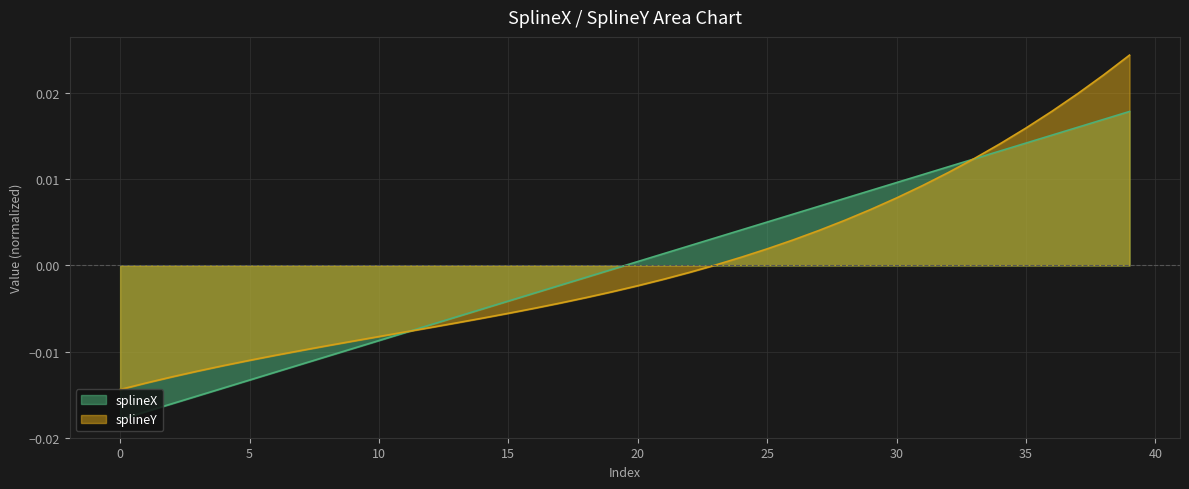

What are all the series names shown in the legend?

splineX, splineY